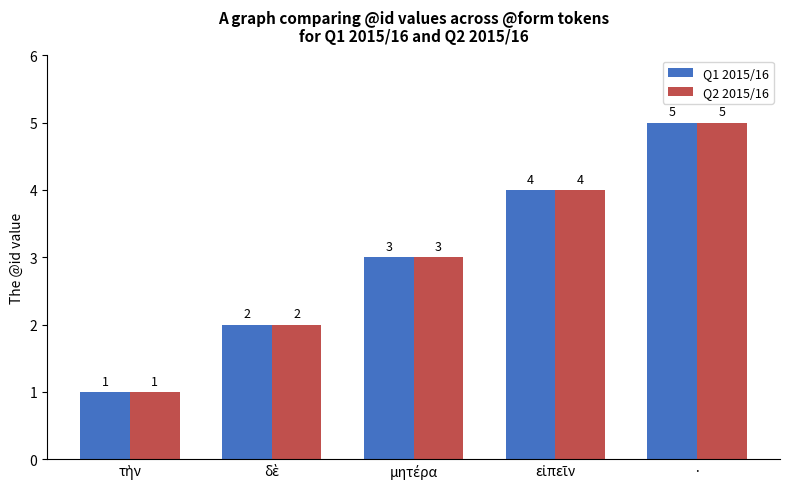

What is the highest value of the Q2 2015/16 series?

5